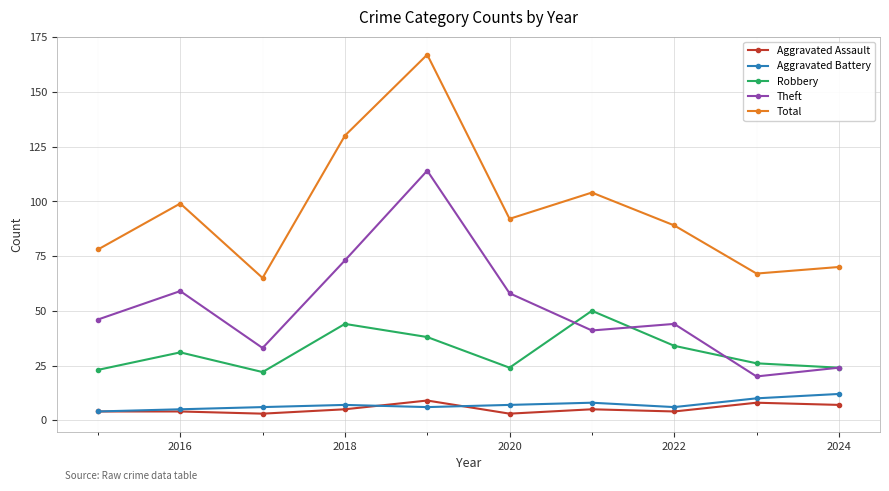

True or false: Aggravated Assault has more than 0 points higher than both neighbors.

True